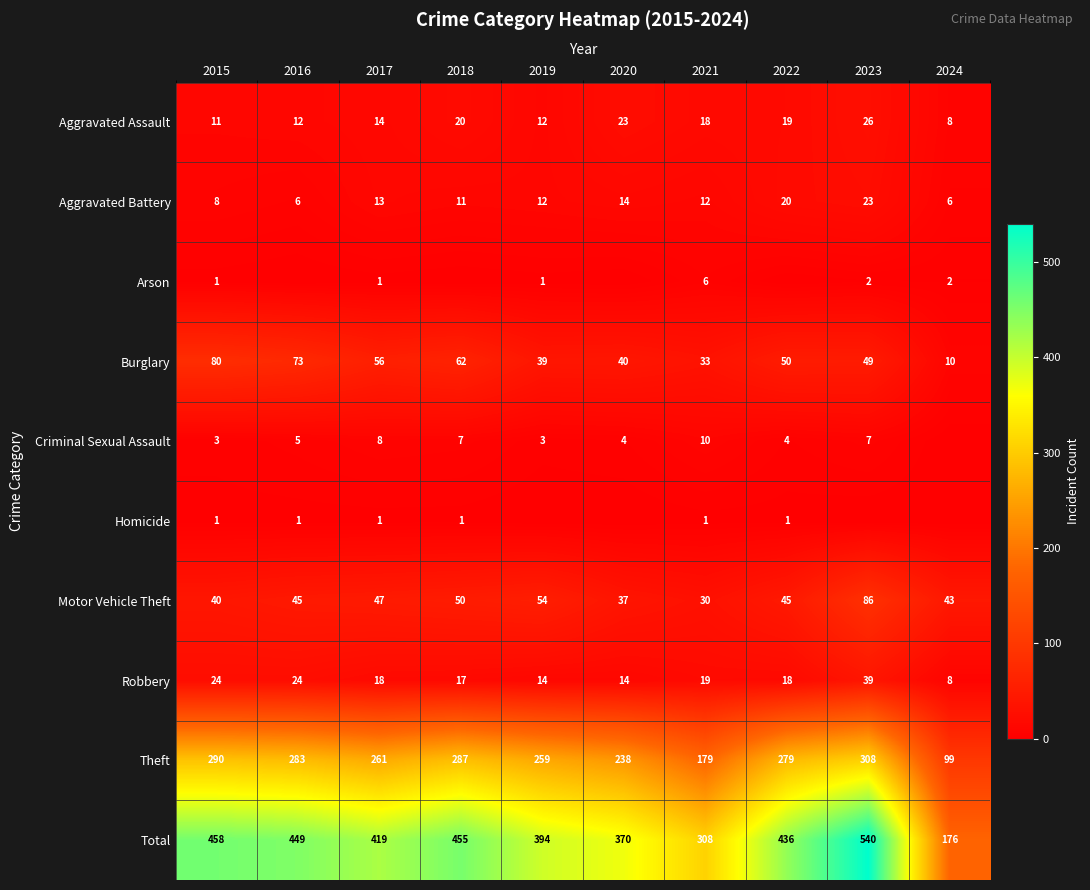

Where is Theft nearest to the value 203?

2021